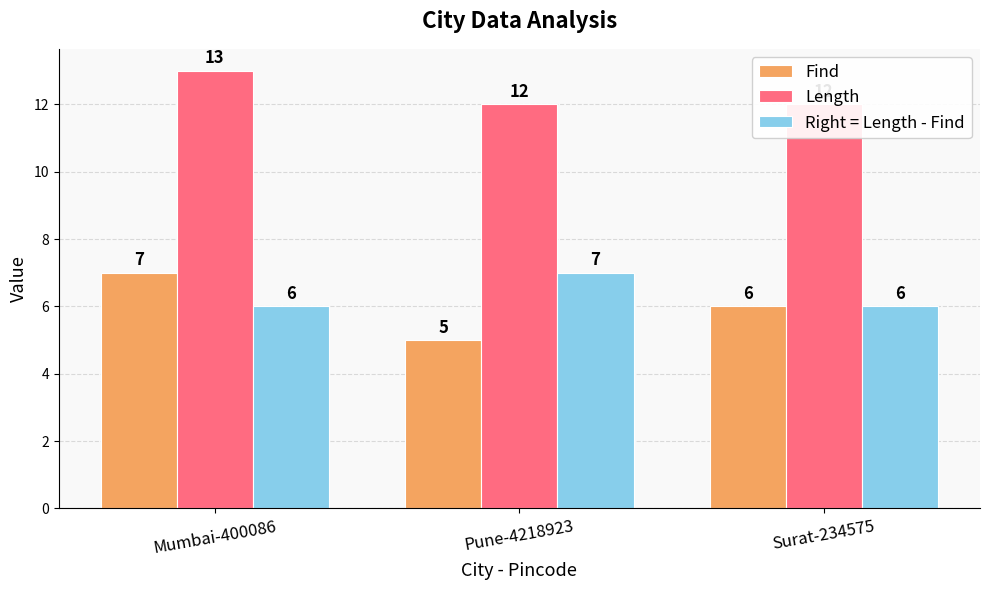

How many Length values are between 12 and 13?

3